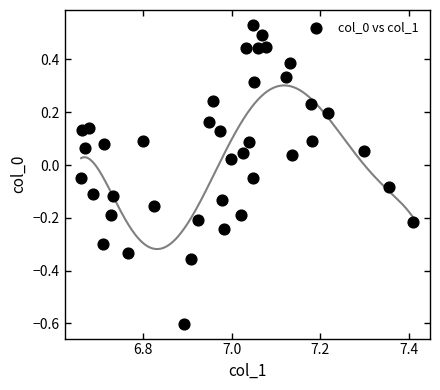

What is the range of Y values (max minus min)?

1.1